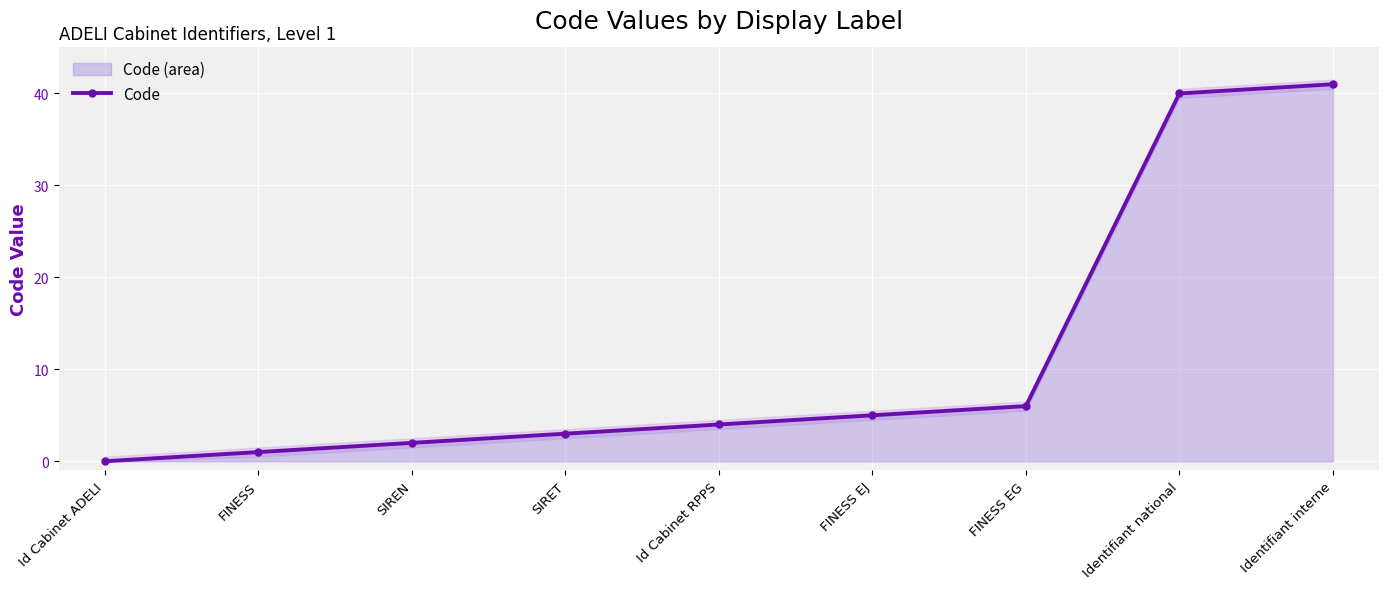

What is the value of the 2nd point from the left?

1